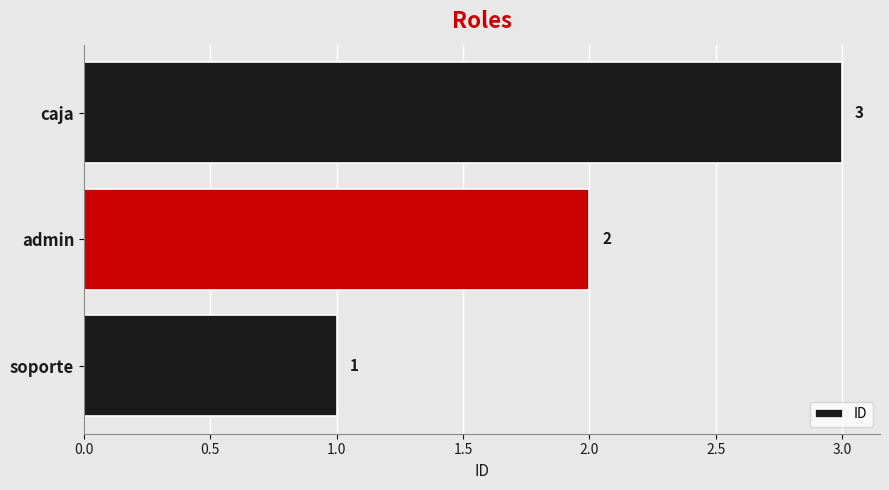

Is it true that the value at soporte is 1?

True